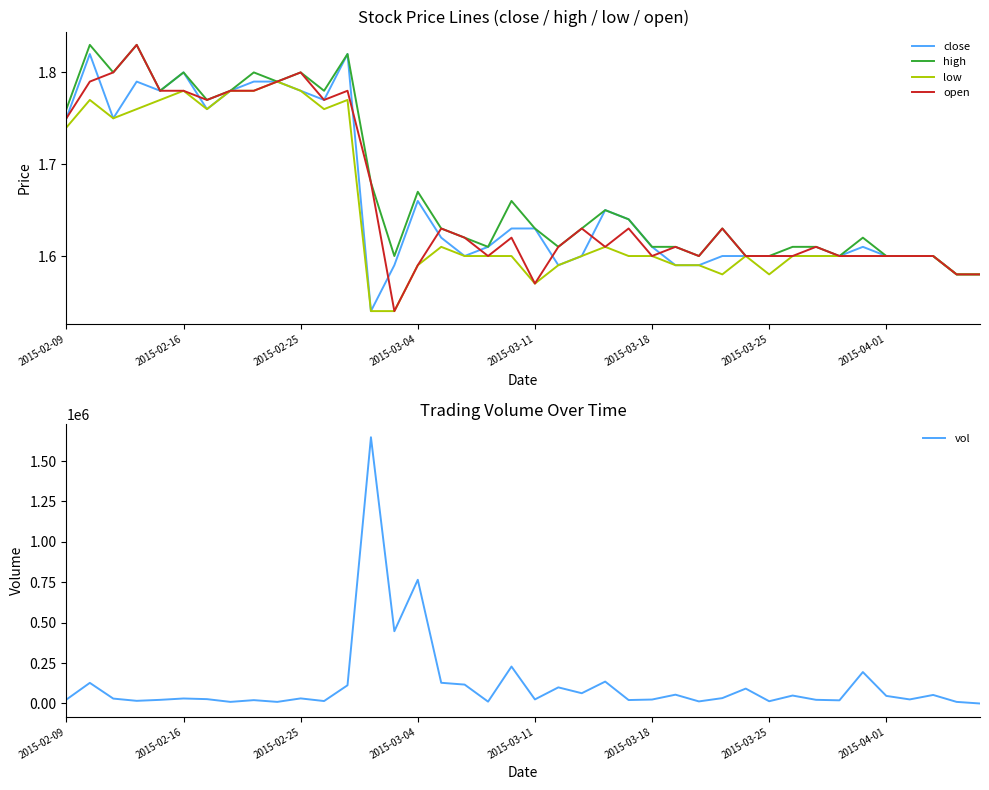

Is this an area chart (filled region under the line)?

No